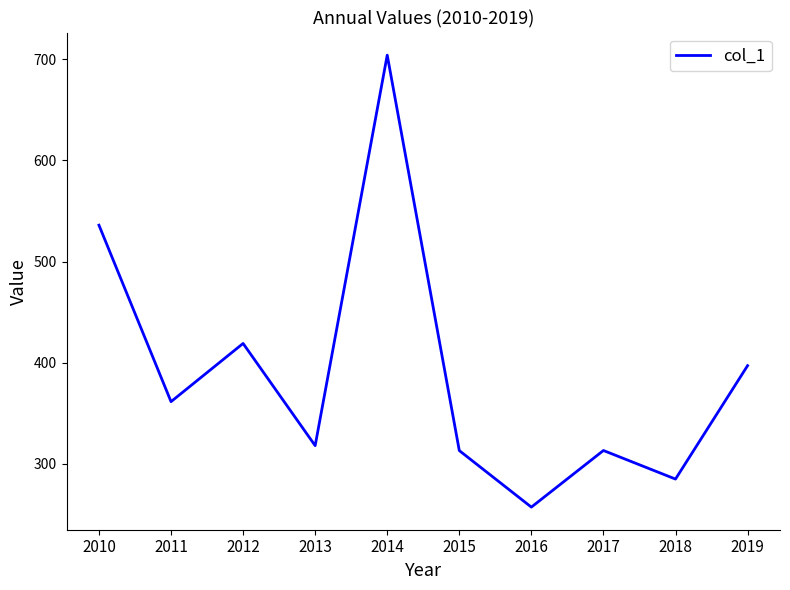

What is the change in value from 2011 to 2012?

+57.5